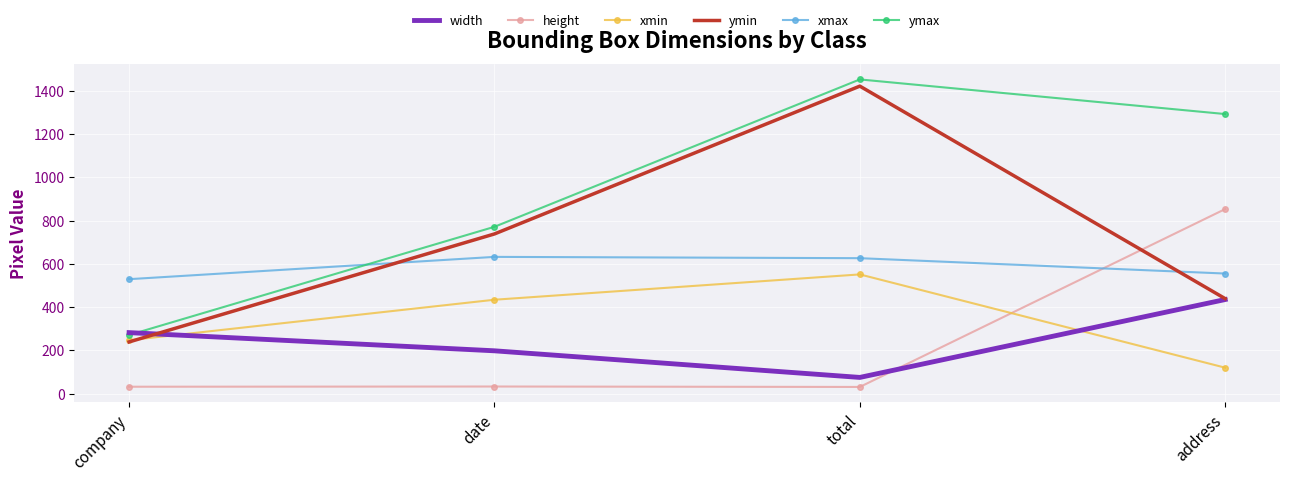

What is the sum of the ymax values at date and address?

2063